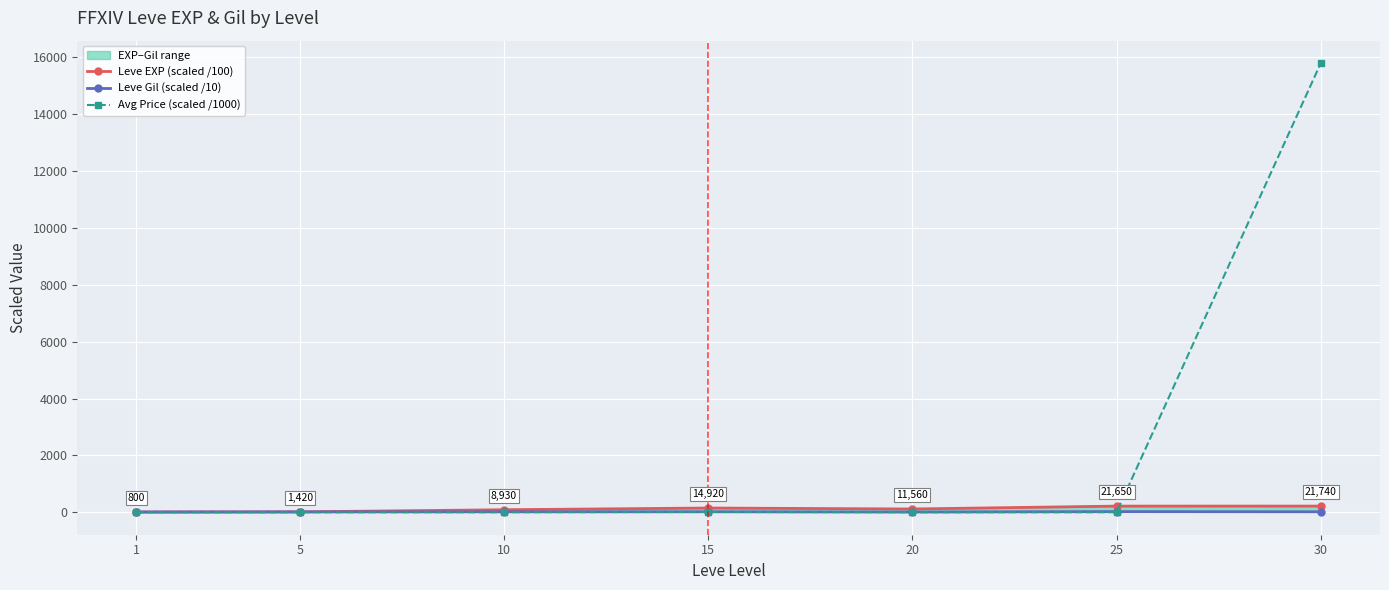

Where is the first local minimum for Avg Price (scaled /1000)?

5